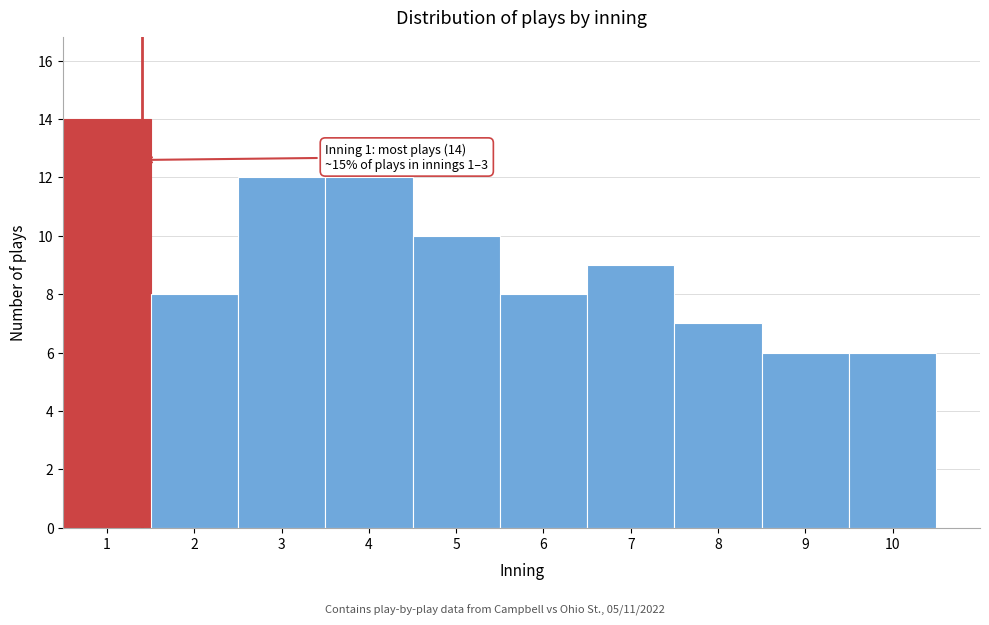

Over which range of the x-axis is the bar tallest?

0.5 to 1.5